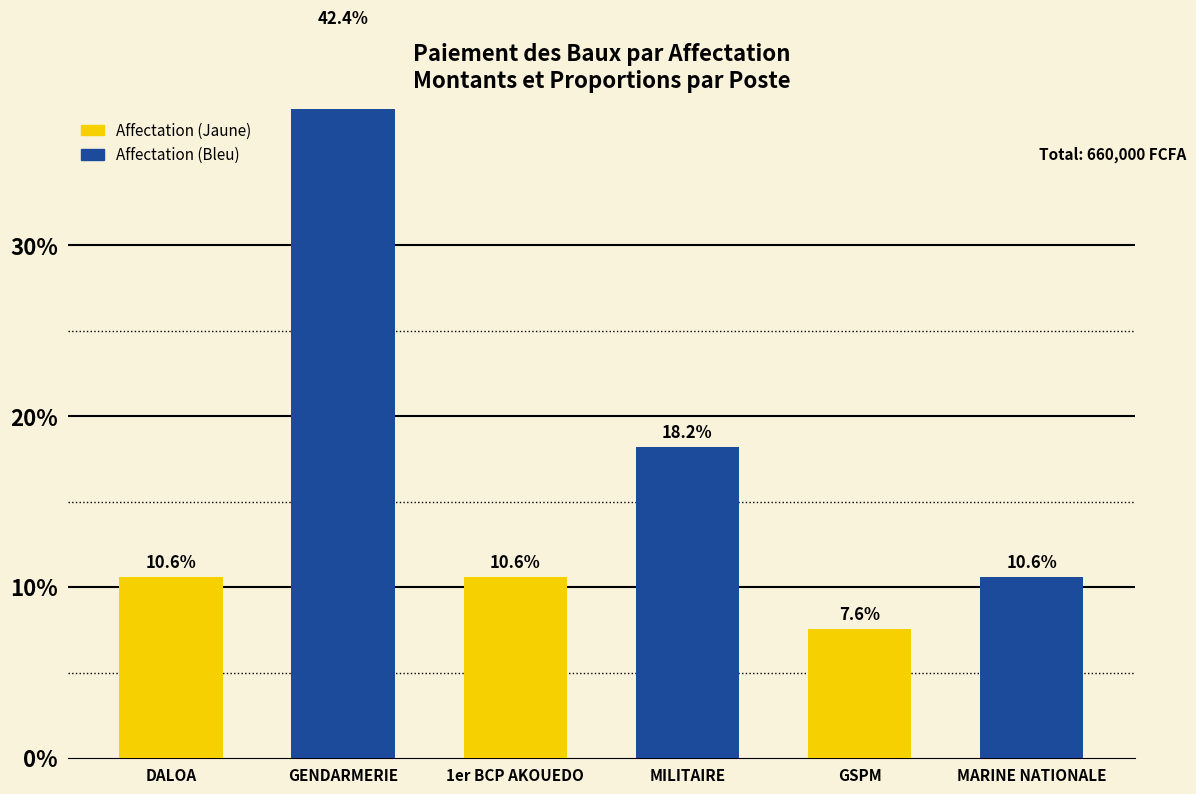

List the labels in order of value, largest first.

GENDARMERIE, MILITAIRE, DALOA, 1er BCP AKOUEDO, MARINE NATIONALE, GSPM